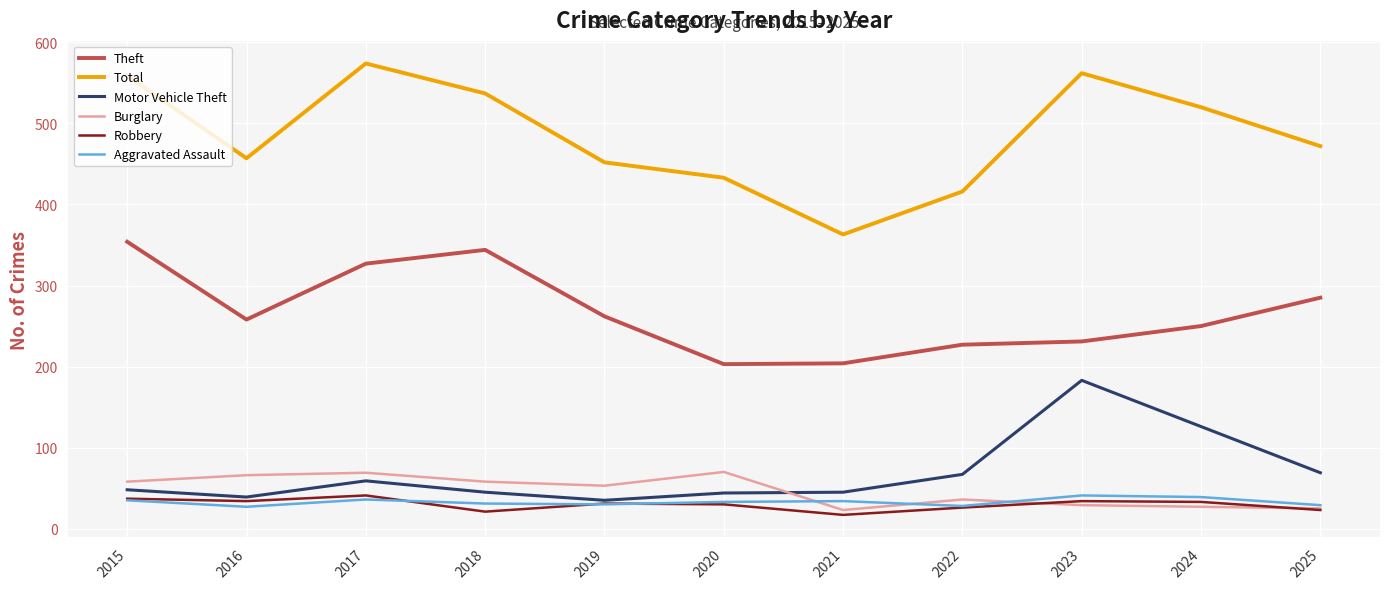

What is the sum of the Robbery values at 2018 and 2024?

54